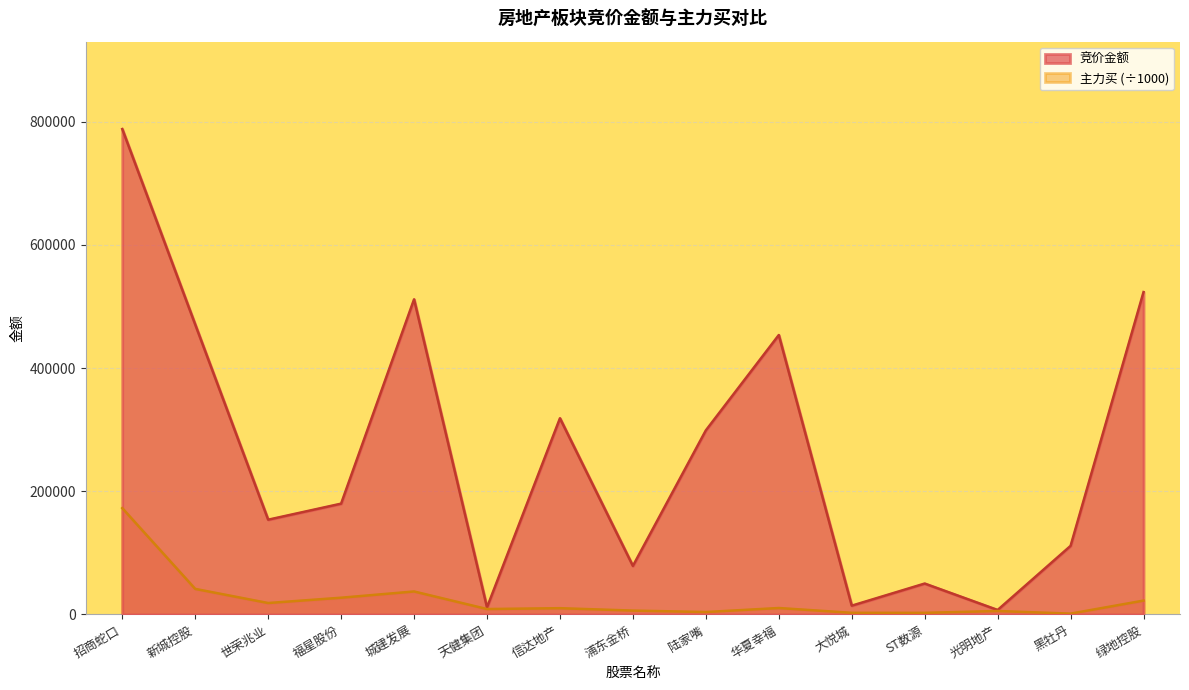

What is the sum of all 竞价金额 values?

3972567.0